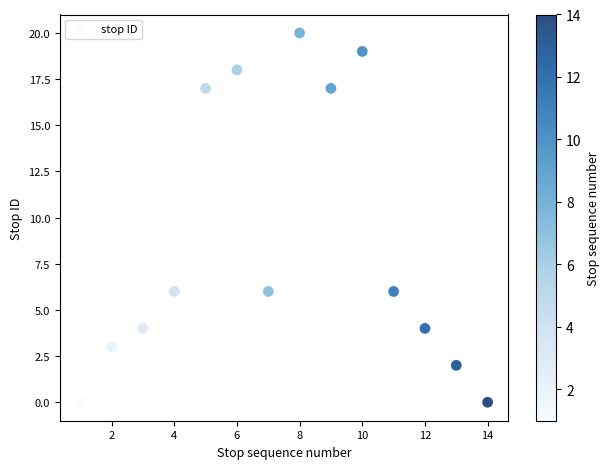

What is the range of X values (max minus min)?

13